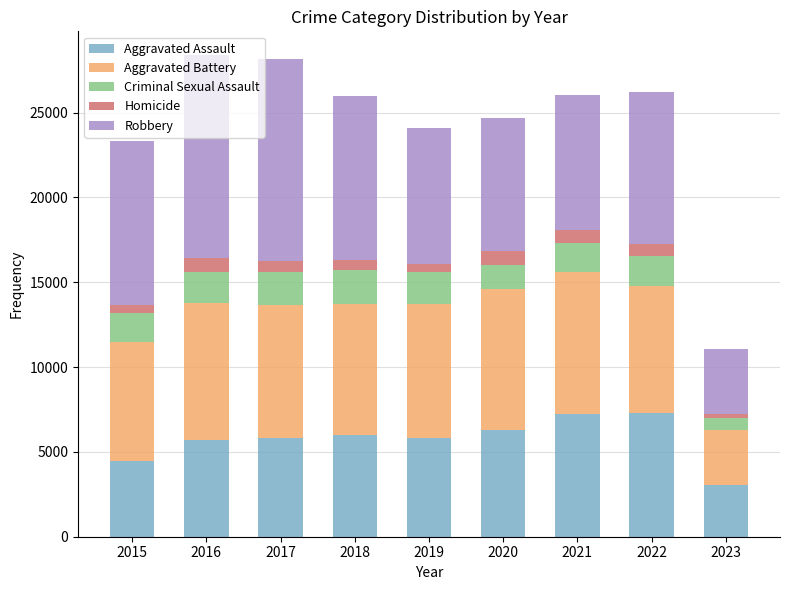

What is the minimum value for Aggravated Assault?

3069